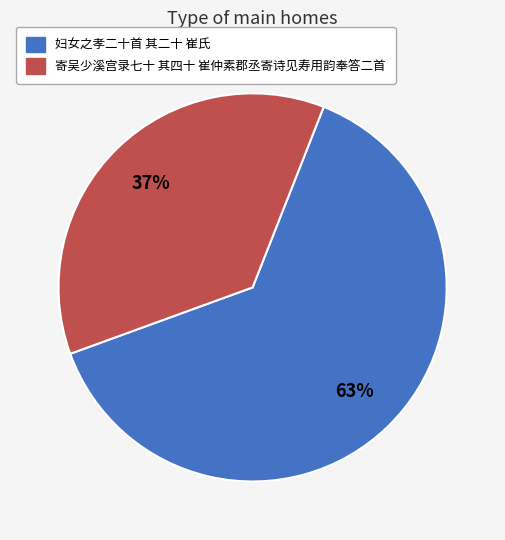

To the nearest percent, what is the combined percentage of 寄吴少溪宫录七十 其四十 崔仲素郡丞寄诗见寿用韵奉答二首 and 妇女之孝二十首 其二十 崔氏?

100%